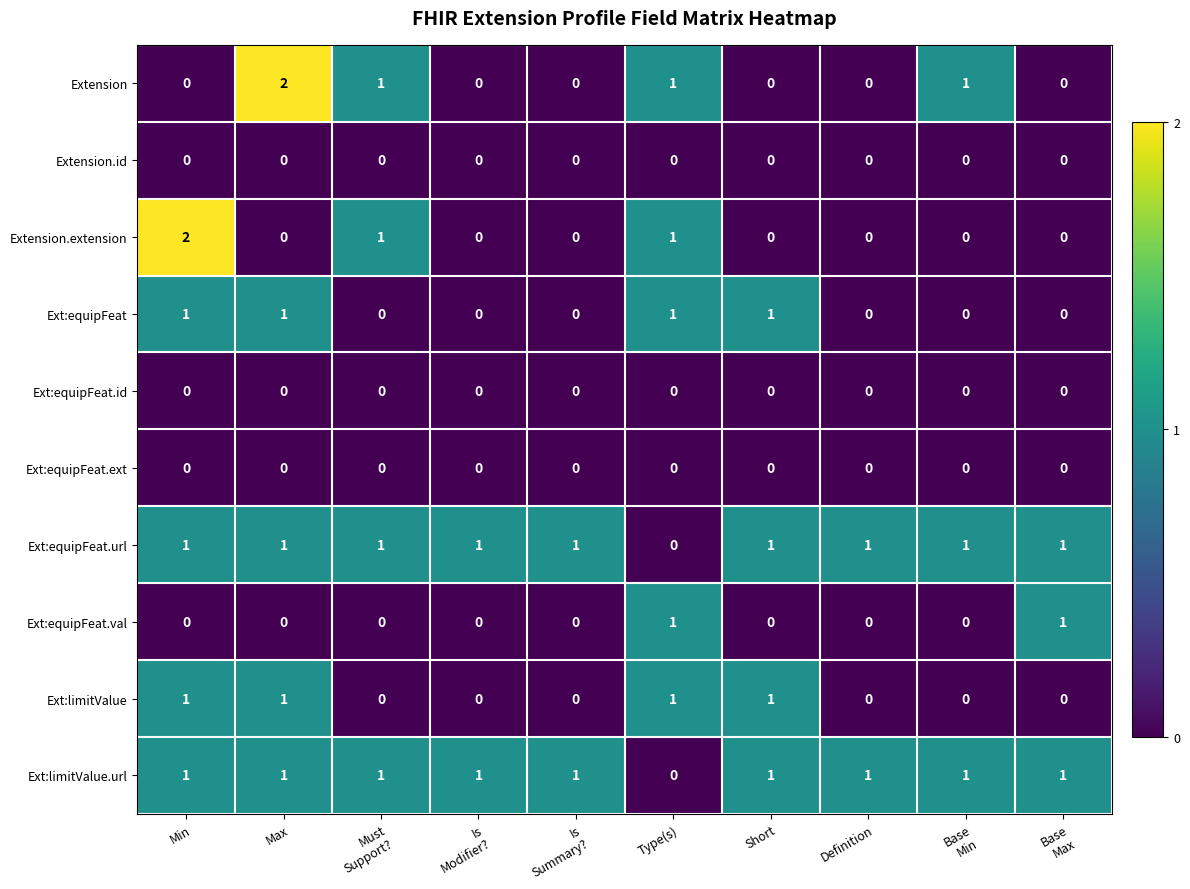

What is the total value across all series at Short?

4